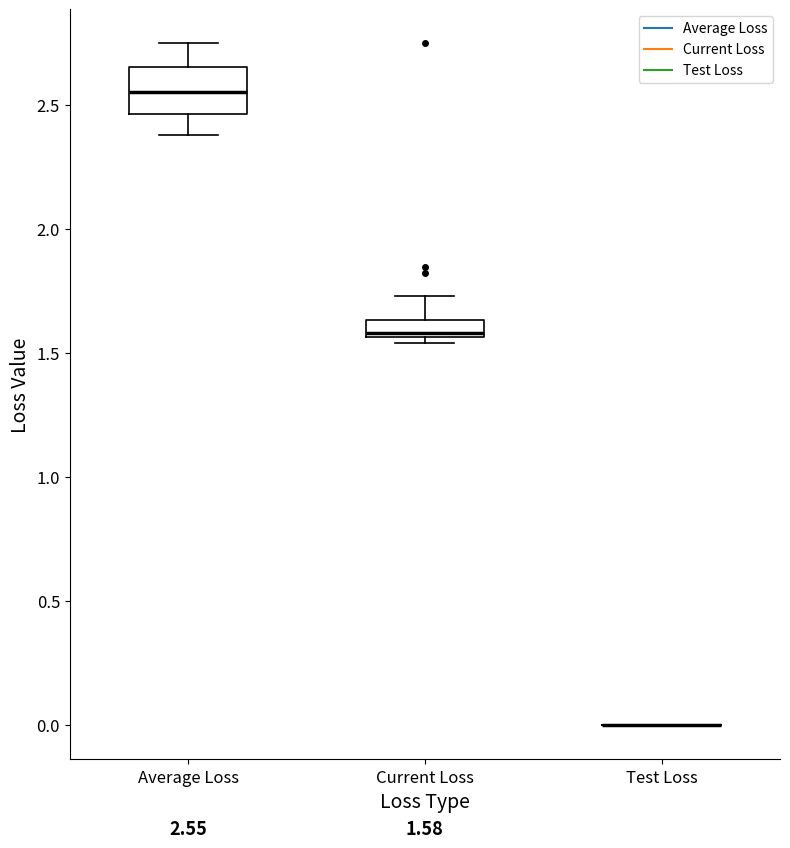

Which box is the tallest, from its lower edge to its upper edge?

Average Loss